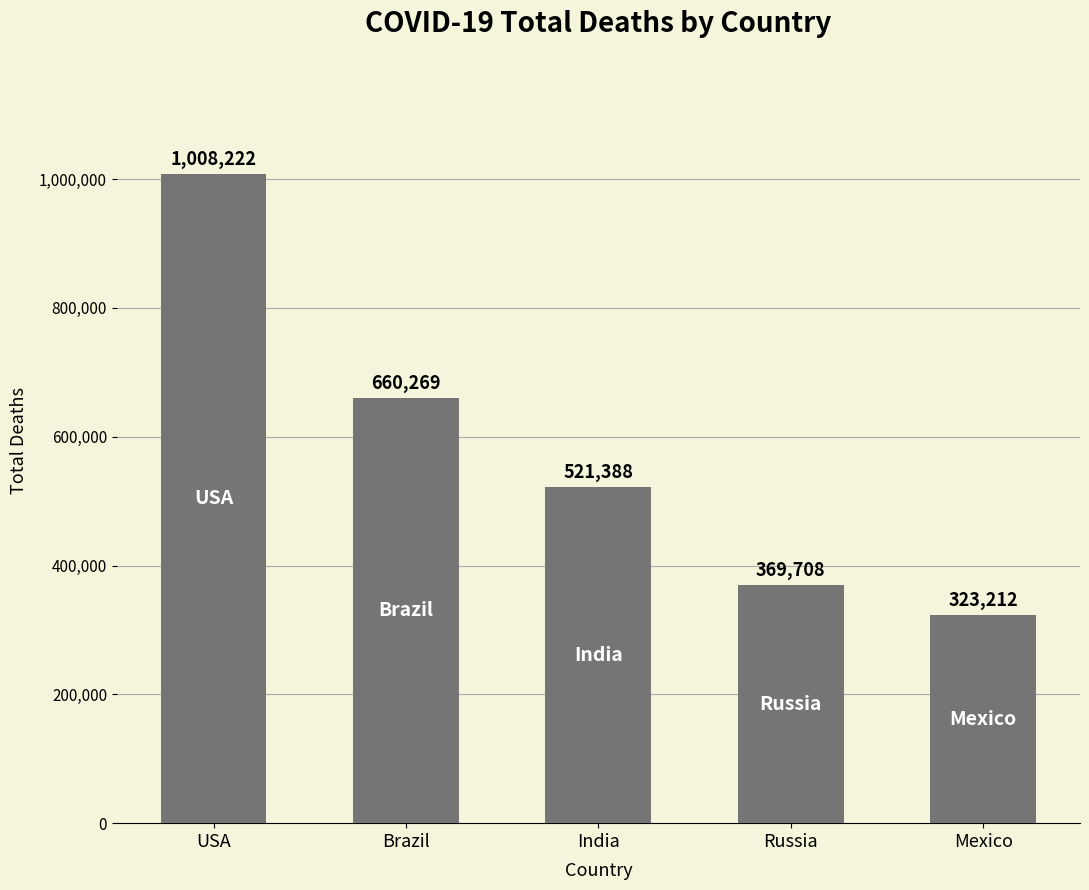

List the labels in order of value, smallest first.

Mexico, Russia, India, Brazil, USA